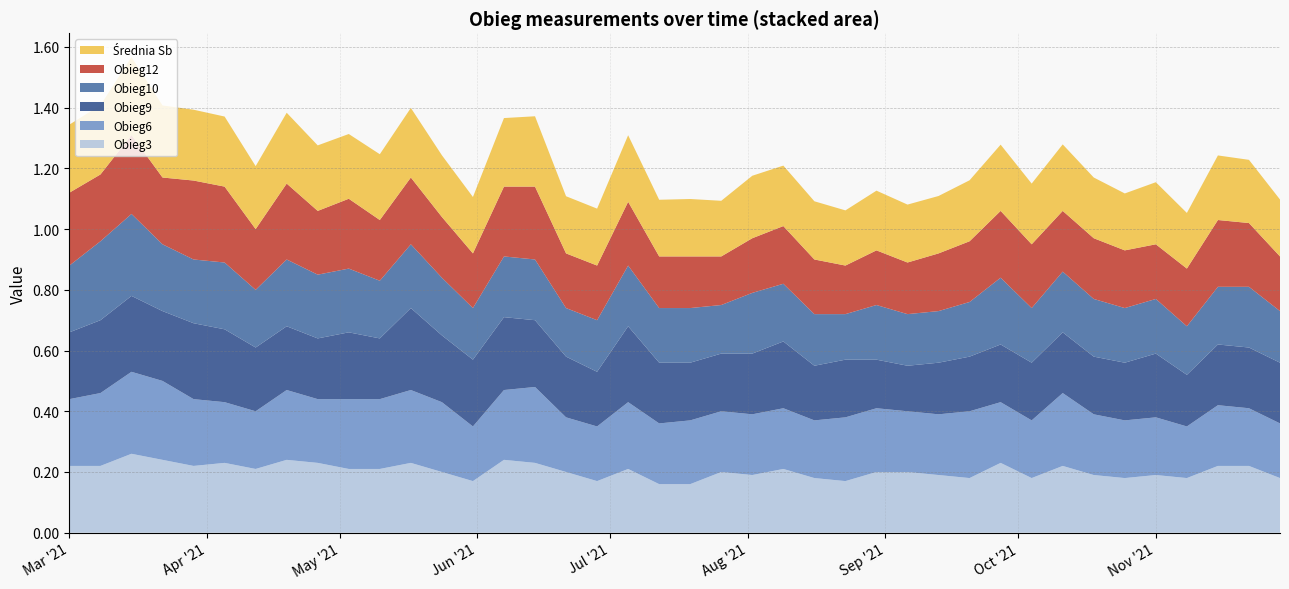

Reading right to left, list all the values displayed in this chart.

Obieg3: 2021-11-29=0.2	2021-11-22=0.2	2021-11-15=0.2	2021-11-08=0.2	2021-11-01=0.2	2021-10-25=0.2	2021-10-18=0.2	2021-10-11=0.2	2021-10-04=0.2	2021-09-27=0.2	2021-09-20=0.2	2021-09-13=0.2	2021-09-06=0.2	2021-08-30=0.2	2021-08-23=0.2	2021-08-16=0.2	2021-08-09=0.2	2021-08-02=0.2	2021-07-26=0.2	2021-07-19=0.2	2021-07-12=0.2	2021-07-05=0.2	2021-06-28=0.2	2021-06-21=0.2	2021-06-14=0.2	2021-06-07=0.2	2021-05-31=0.2	2021-05-24=0.2	2021-05-17=0.2	2021-05-10=0.2	2021-05-03=0.2	2021-04-26=0.2	2021-04-19=0.2	2021-04-12=0.2	2021-04-05=0.2	2021-03-29=0.2	2021-03-22=0.2	2021-03-15=0.3	2021-03-08=0.2	2021-03-01=0.2
Obieg6: 2021-11-29=0.2	2021-11-22=0.2	2021-11-15=0.2	2021-11-08=0.2	2021-11-01=0.2	2021-10-25=0.2	2021-10-18=0.2	2021-10-11=0.2	2021-10-04=0.2	2021-09-27=0.2	2021-09-20=0.2	2021-09-13=0.2	2021-09-06=0.2	2021-08-30=0.2	2021-08-23=0.2	2021-08-16=0.2	2021-08-09=0.2	2021-08-02=0.2	2021-07-26=0.2	2021-07-19=0.2	2021-07-12=0.2	2021-07-05=0.2	2021-06-28=0.2	2021-06-21=0.2	2021-06-14=0.2	2021-06-07=0.2	2021-05-31=0.2	2021-05-24=0.2	2021-05-17=0.2	2021-05-10=0.2	2021-05-03=0.2	2021-04-26=0.2	2021-04-19=0.2	2021-04-12=0.2	2021-04-05=0.2	2021-03-29=0.2	2021-03-22=0.3	2021-03-15=0.3	2021-03-08=0.2	2021-03-01=0.2
Obieg9: 2021-11-29=0.2	2021-11-22=0.2	2021-11-15=0.2	2021-11-08=0.2	2021-11-01=0.2	2021-10-25=0.2	2021-10-18=0.2	2021-10-11=0.2	2021-10-04=0.2	2021-09-27=0.2	2021-09-20=0.2	2021-09-13=0.2	2021-09-06=0.1	2021-08-30=0.2	2021-08-23=0.2	2021-08-16=0.2	2021-08-09=0.2	2021-08-02=0.2	2021-07-26=0.2	2021-07-19=0.2	2021-07-12=0.2	2021-07-05=0.2	2021-06-28=0.2	2021-06-21=0.2	2021-06-14=0.2	2021-06-07=0.2	2021-05-31=0.2	2021-05-24=0.2	2021-05-17=0.3	2021-05-10=0.2	2021-05-03=0.2	2021-04-26=0.2	2021-04-19=0.2	2021-04-12=0.2	2021-04-05=0.2	2021-03-29=0.2	2021-03-22=0.2	2021-03-15=0.2	2021-03-08=0.2	2021-03-01=0.2
Obieg10: 2021-11-29=0.2	2021-11-22=0.2	2021-11-15=0.2	2021-11-08=0.2	2021-11-01=0.2	2021-10-25=0.2	2021-10-18=0.2	2021-10-11=0.2	2021-10-04=0.2	2021-09-27=0.2	2021-09-20=0.2	2021-09-13=0.2	2021-09-06=0.2	2021-08-30=0.2	2021-08-23=0.1	2021-08-16=0.2	2021-08-09=0.2	2021-08-02=0.2	2021-07-26=0.2	2021-07-19=0.2	2021-07-12=0.2	2021-07-05=0.2	2021-06-28=0.2	2021-06-21=0.2	2021-06-14=0.2	2021-06-07=0.2	2021-05-31=0.2	2021-05-24=0.2	2021-05-17=0.2	2021-05-10=0.2	2021-05-03=0.2	2021-04-26=0.2	2021-04-19=0.2	2021-04-12=0.2	2021-04-05=0.2	2021-03-29=0.2	2021-03-22=0.2	2021-03-15=0.3	2021-03-08=0.3	2021-03-01=0.2
Obieg12: 2021-11-29=0.2	2021-11-22=0.2	2021-11-15=0.2	2021-11-08=0.2	2021-11-01=0.2	2021-10-25=0.2	2021-10-18=0.2	2021-10-11=0.2	2021-10-04=0.2	2021-09-27=0.2	2021-09-20=0.2	2021-09-13=0.2	2021-09-06=0.2	2021-08-30=0.2	2021-08-23=0.2	2021-08-16=0.2	2021-08-09=0.2	2021-08-02=0.2	2021-07-26=0.2	2021-07-19=0.2	2021-07-12=0.2	2021-07-05=0.2	2021-06-28=0.2	2021-06-21=0.2	2021-06-14=0.2	2021-06-07=0.2	2021-05-31=0.2	2021-05-24=0.2	2021-05-17=0.2	2021-05-10=0.2	2021-05-03=0.2	2021-04-26=0.2	2021-04-19=0.2	2021-04-12=0.2	2021-04-05=0.2	2021-03-29=0.3	2021-03-22=0.2	2021-03-15=0.3	2021-03-08=0.2	2021-03-01=0.2
Średnia Sb: 2021-11-29=0.2	2021-11-22=0.2	2021-11-15=0.2	2021-11-08=0.2	2021-11-01=0.2	2021-10-25=0.2	2021-10-18=0.2	2021-10-11=0.2	2021-10-04=0.2	2021-09-27=0.2	2021-09-20=0.2	2021-09-13=0.2	2021-09-06=0.2	2021-08-30=0.2	2021-08-23=0.2	2021-08-16=0.2	2021-08-09=0.2	2021-08-02=0.2	2021-07-26=0.2	2021-07-19=0.2	2021-07-12=0.2	2021-07-05=0.2	2021-06-28=0.2	2021-06-21=0.2	2021-06-14=0.2	2021-06-07=0.2	2021-05-31=0.2	2021-05-24=0.2	2021-05-17=0.2	2021-05-10=0.2	2021-05-03=0.2	2021-04-26=0.2	2021-04-19=0.2	2021-04-12=0.2	2021-04-05=0.2	2021-03-29=0.2	2021-03-22=0.2	2021-03-15=0.3	2021-03-08=0.2	2021-03-01=0.2